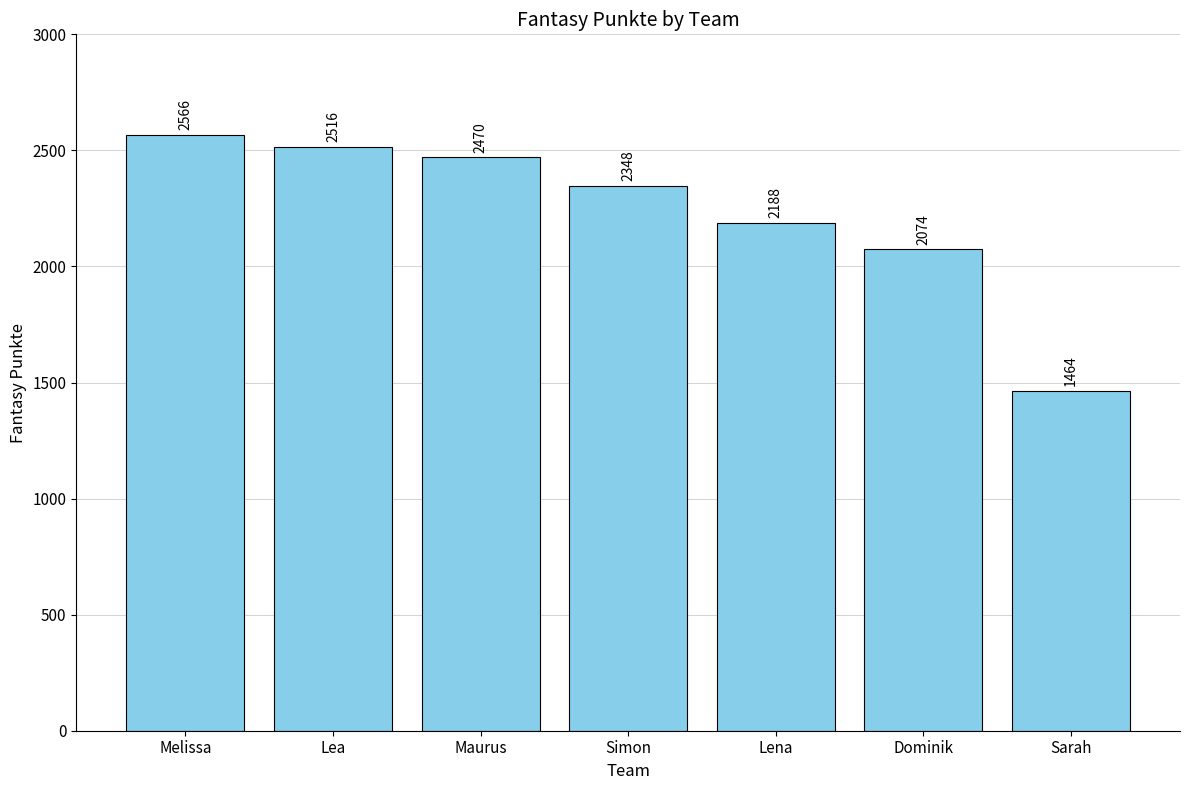

Reading right to left, list all the values displayed in this chart.

1464	2074	2188	2348	2470	2516	2566